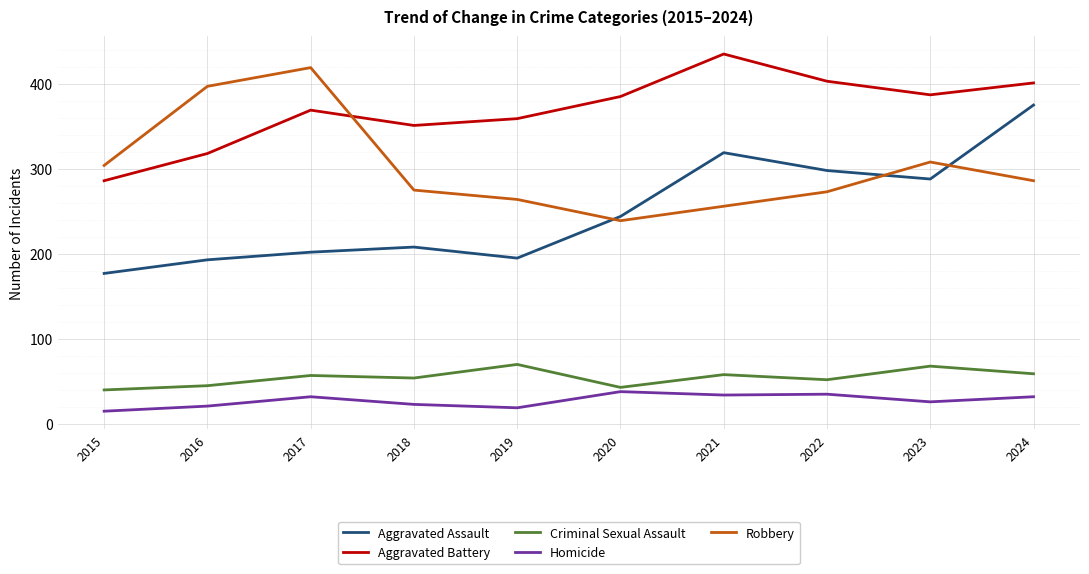

Which series changed the most between 2018 and 2022?

Aggravated Assault